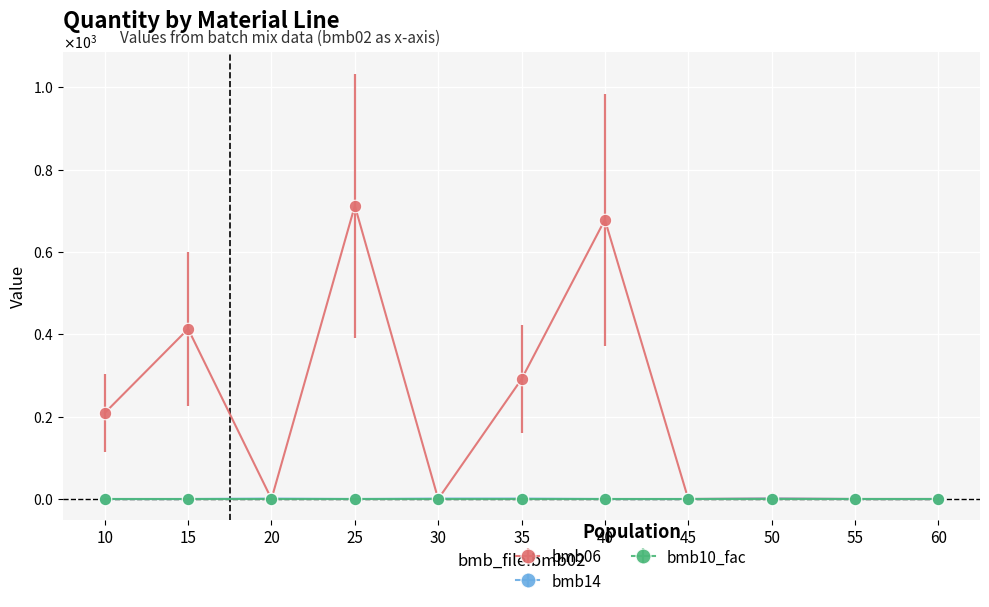

Is this an area chart (filled region under the line)?

No